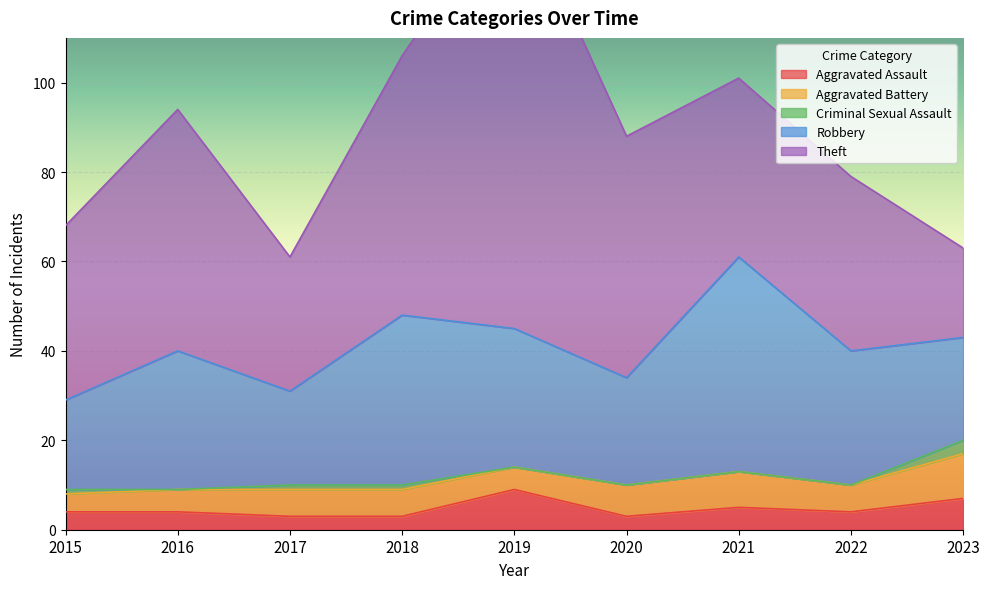

Which series has the widest spread of values?

Theft